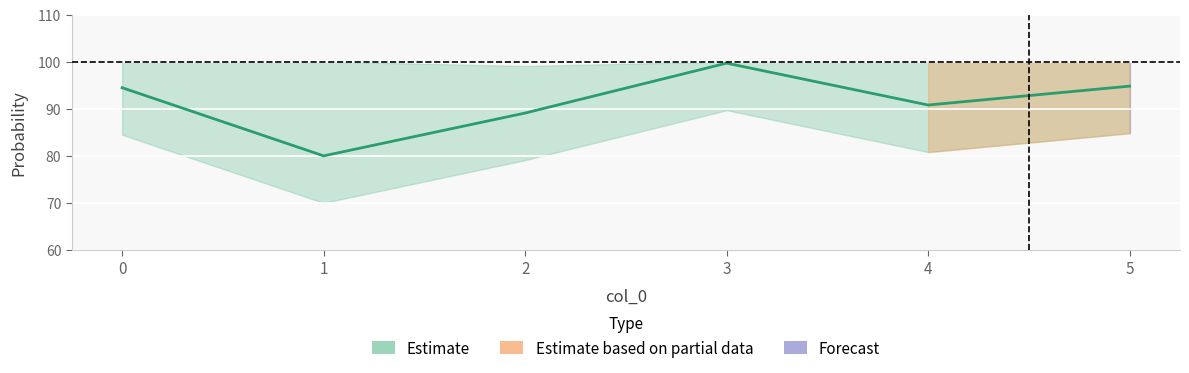

What is the difference between the values at 4 and 0?

3.7